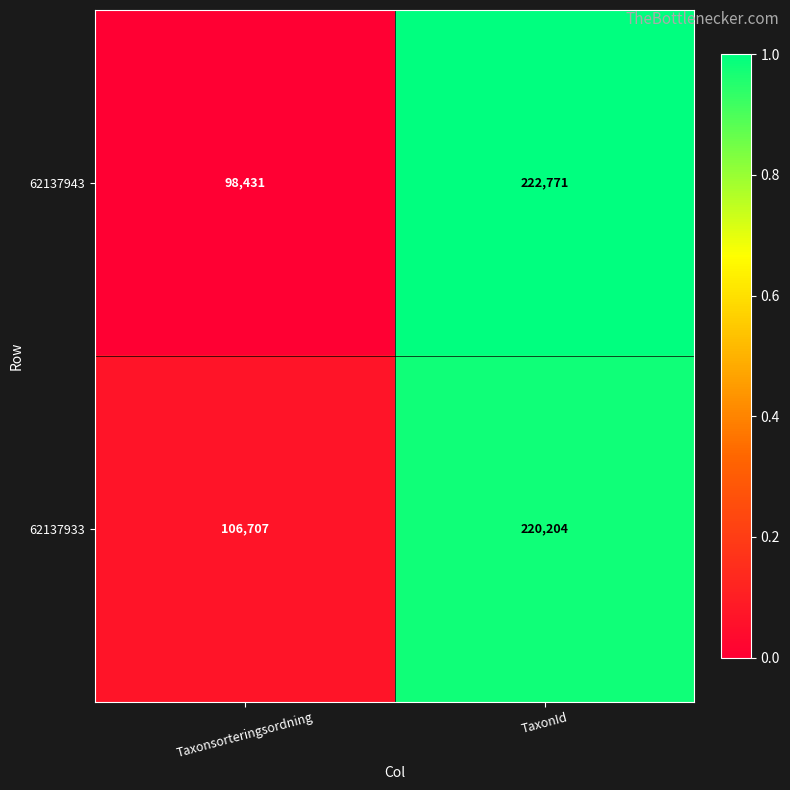

Reading left to right, list all the values displayed in this chart.

62137943: 98431	222771
62137933: 106707	220204